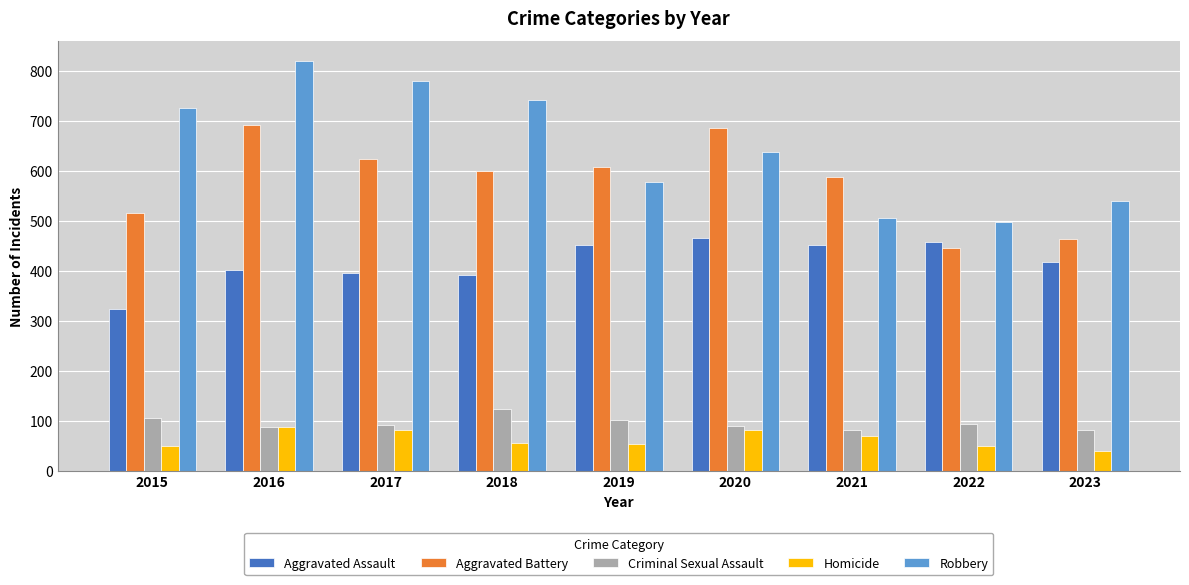

What is the sum of all Homicide values?

566